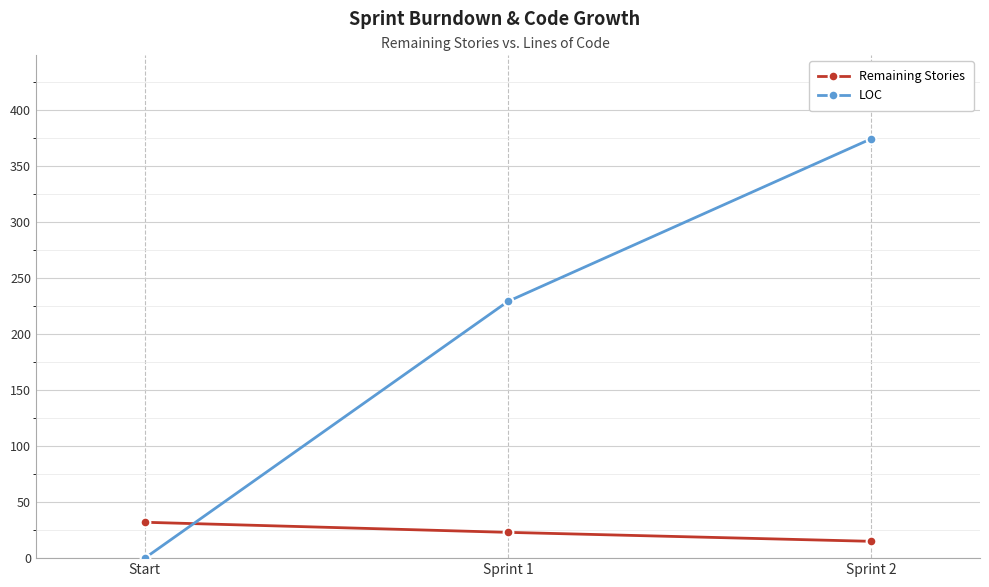

At which category is the sum across all series the highest?

Sprint 2